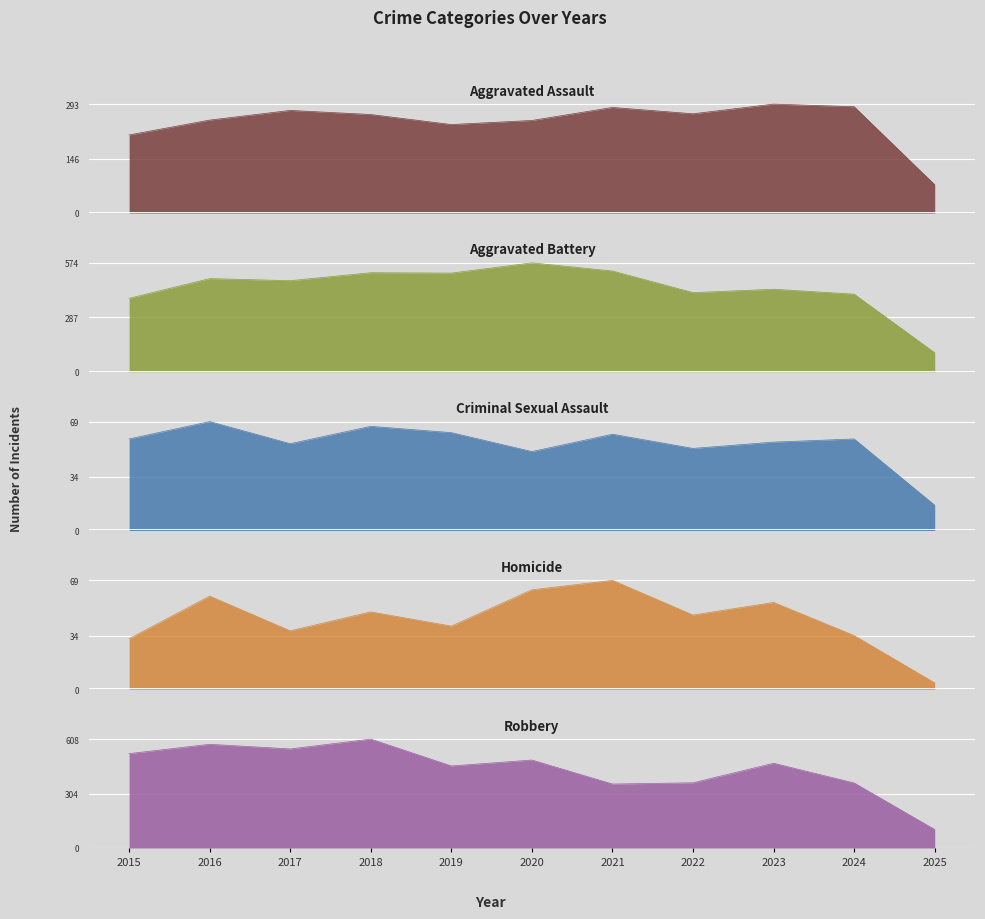

Reading left to right, what are all the values shown in this chart?

Aggravated Assault: 2015=210	2016=250	2017=276	2018=265	2019=238	2020=249	2021=284	2022=267	2023=293	2024=286	2025=76
Aggravated Battery: 2015=387	2016=491	2017=480	2018=522	2019=520	2020=574	2021=531	2022=417	2023=435	2024=409	2025=100
Criminal Sexual Assault: 2015=58	2016=69	2017=55	2018=66	2019=62	2020=50	2021=61	2022=52	2023=56	2024=58	2025=16
Homicide: 2015=32	2016=59	2017=37	2018=49	2019=40	2020=63	2021=69	2022=47	2023=55	2024=34	2025=4
Robbery: 2015=527	2016=579	2017=553	2018=608	2019=458	2020=491	2021=357	2022=364	2023=473	2024=363	2025=103